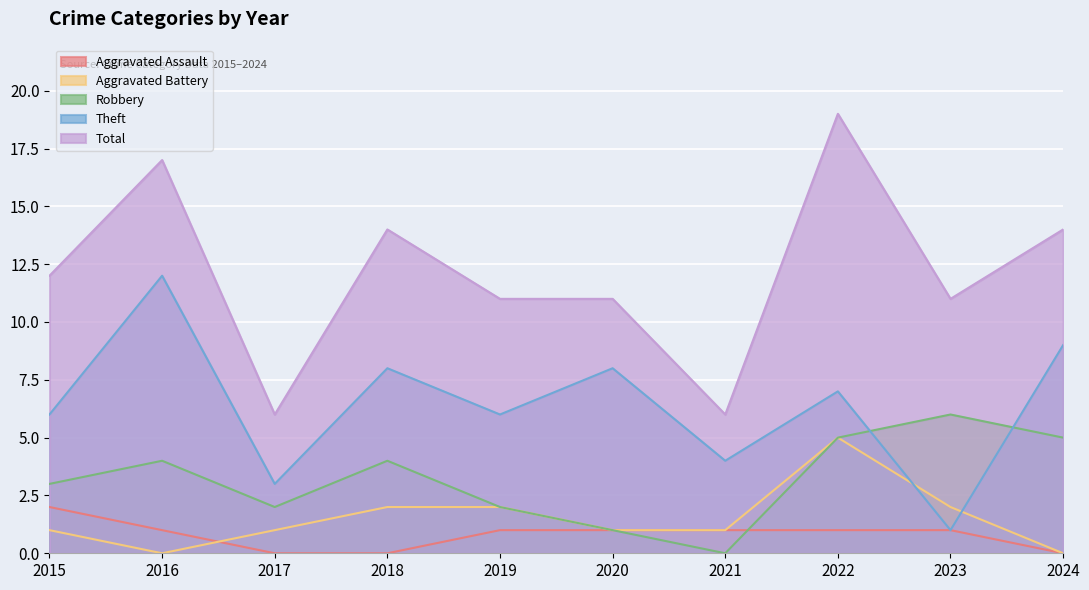

What is the sum of the Aggravated Battery values at 2021 and 2019?

3